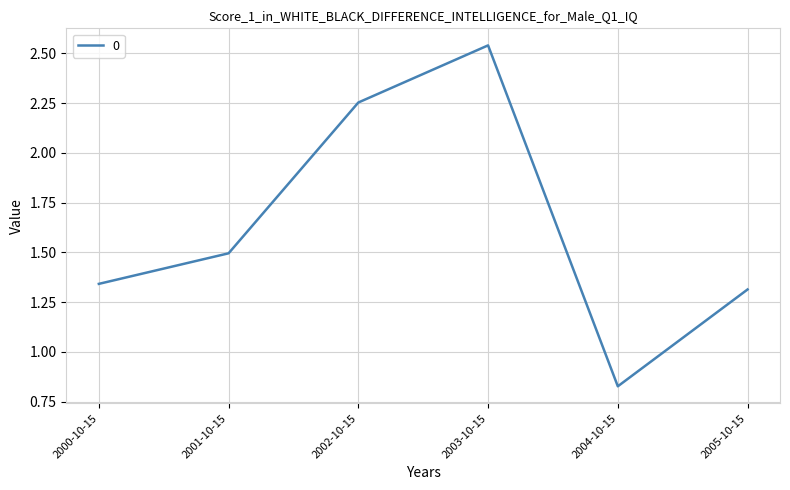

What position from the right is 2000-10-15?

6